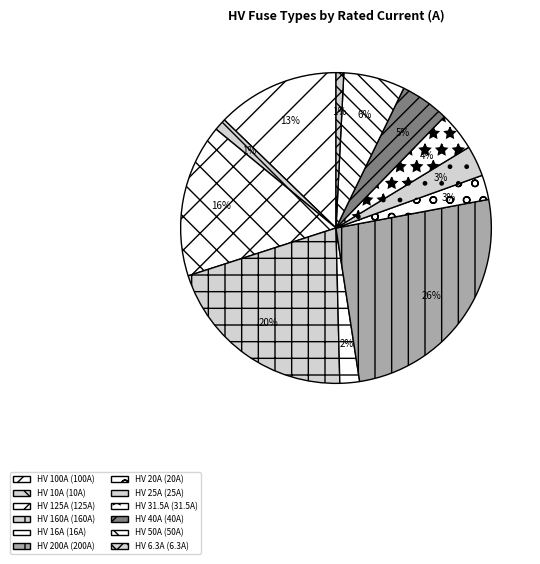

Is HV 20A the majority of the pie?

No